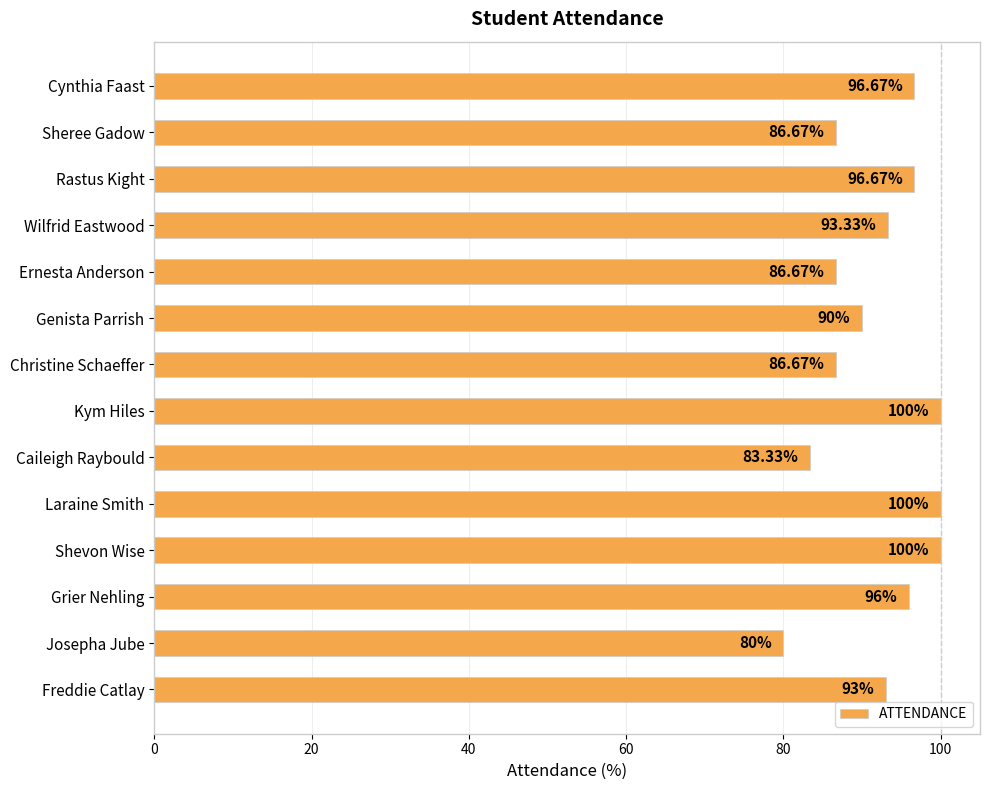

What is the sum of all values?

1289.0